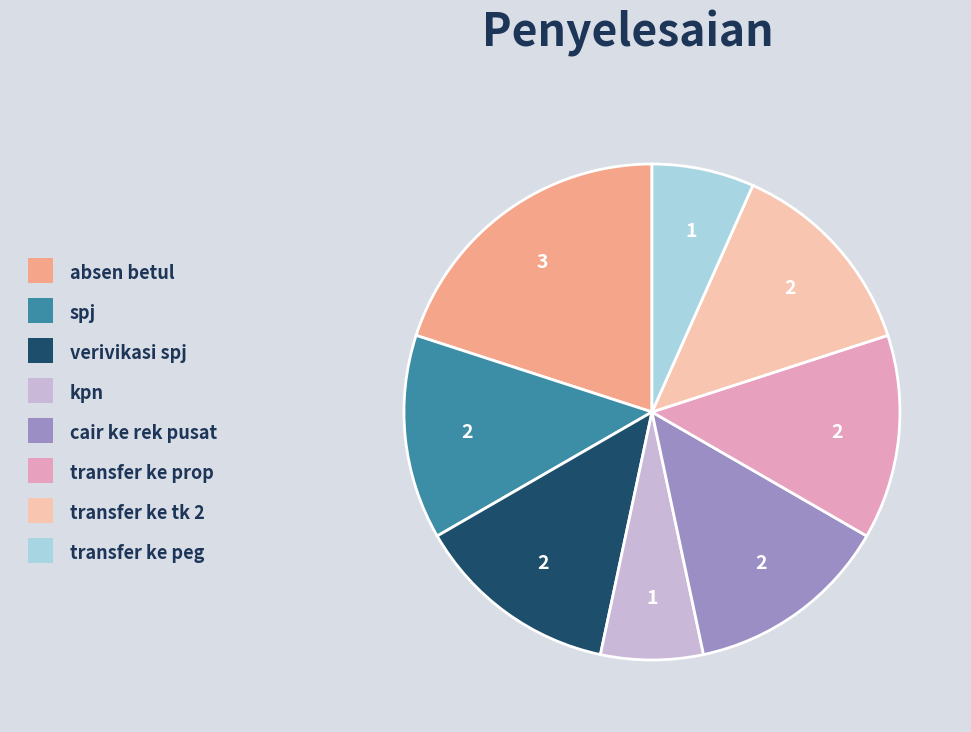

Which slice is the largest?

absen betul